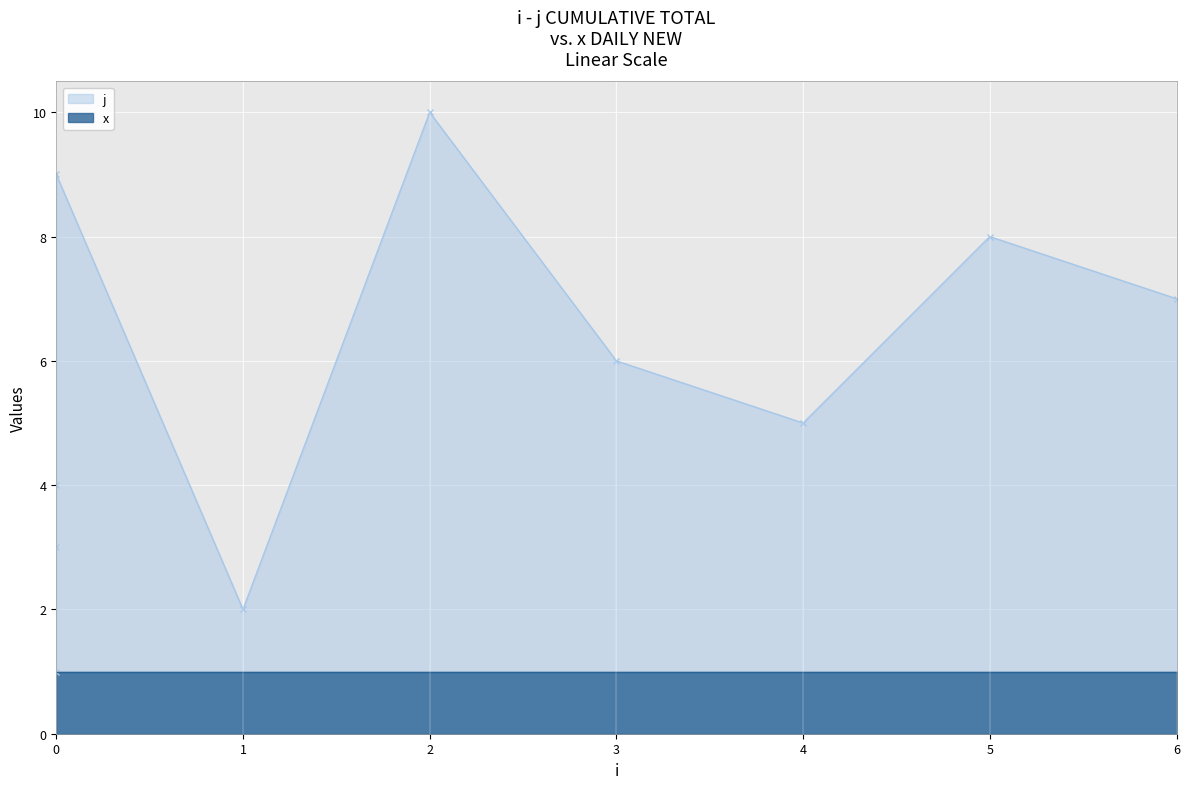

Reading right to left, transcribe all the data shown in this chart.

6=7	5=8	4=5	3=6	2=10	1=2	0=9	0=4	0=3	0=1